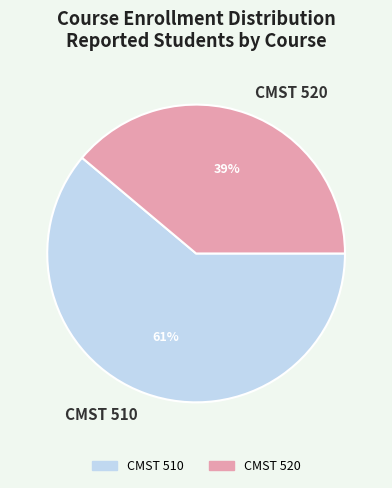

Rank the categories by value from lowest to highest.

CMST 520, CMST 510